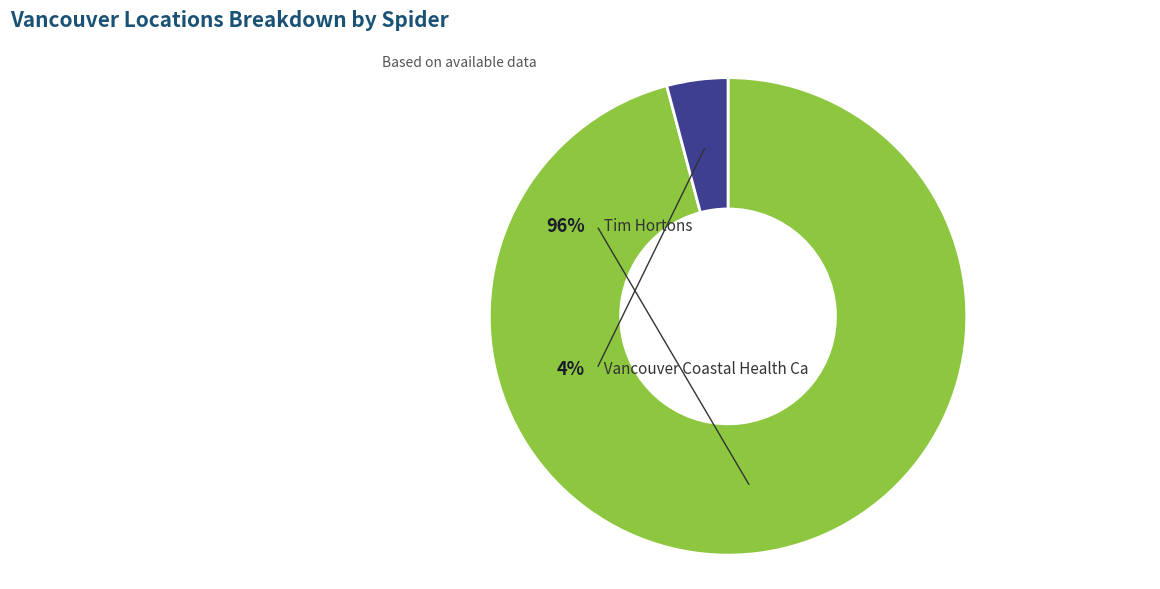

What is the total percentage of vancouver_coastal_health_ca and tim_hortons?

100.0%